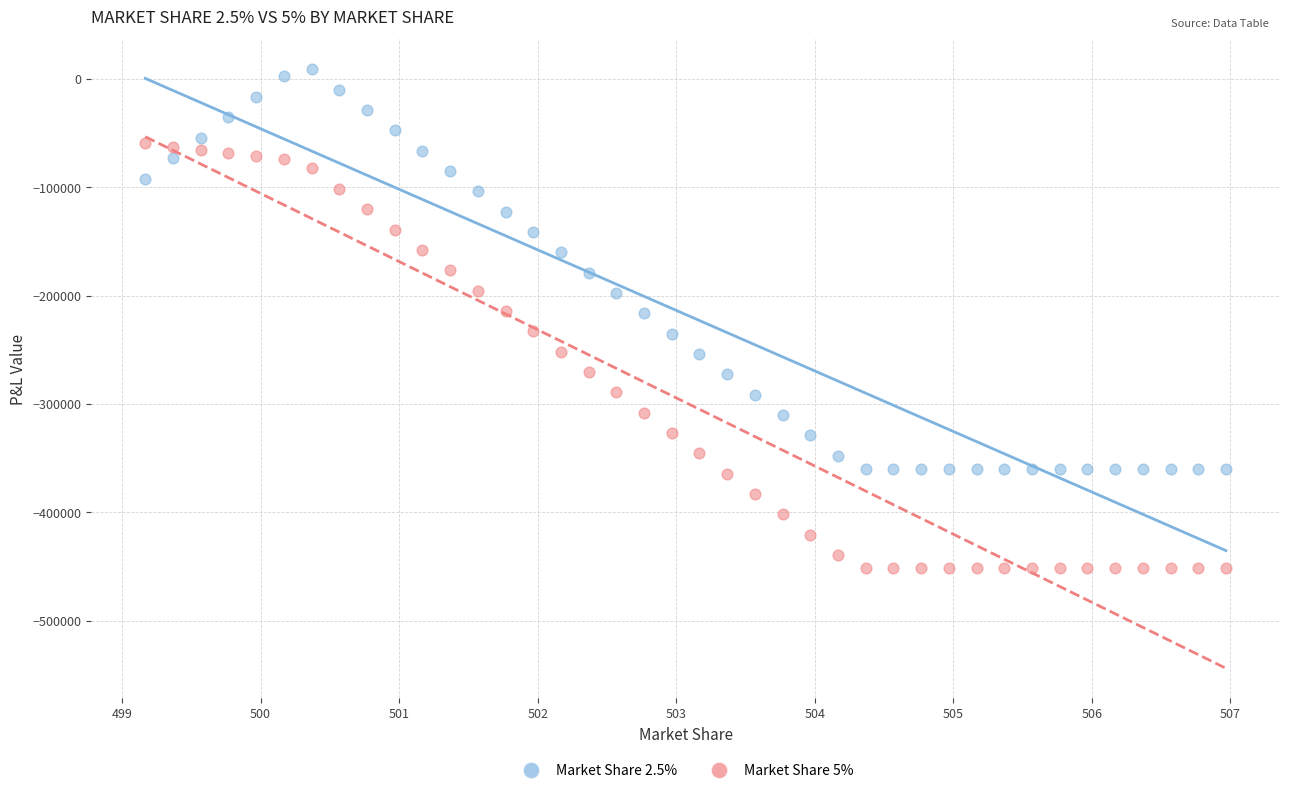

Across all data points, what is the range of X values (max minus min)?

7.8